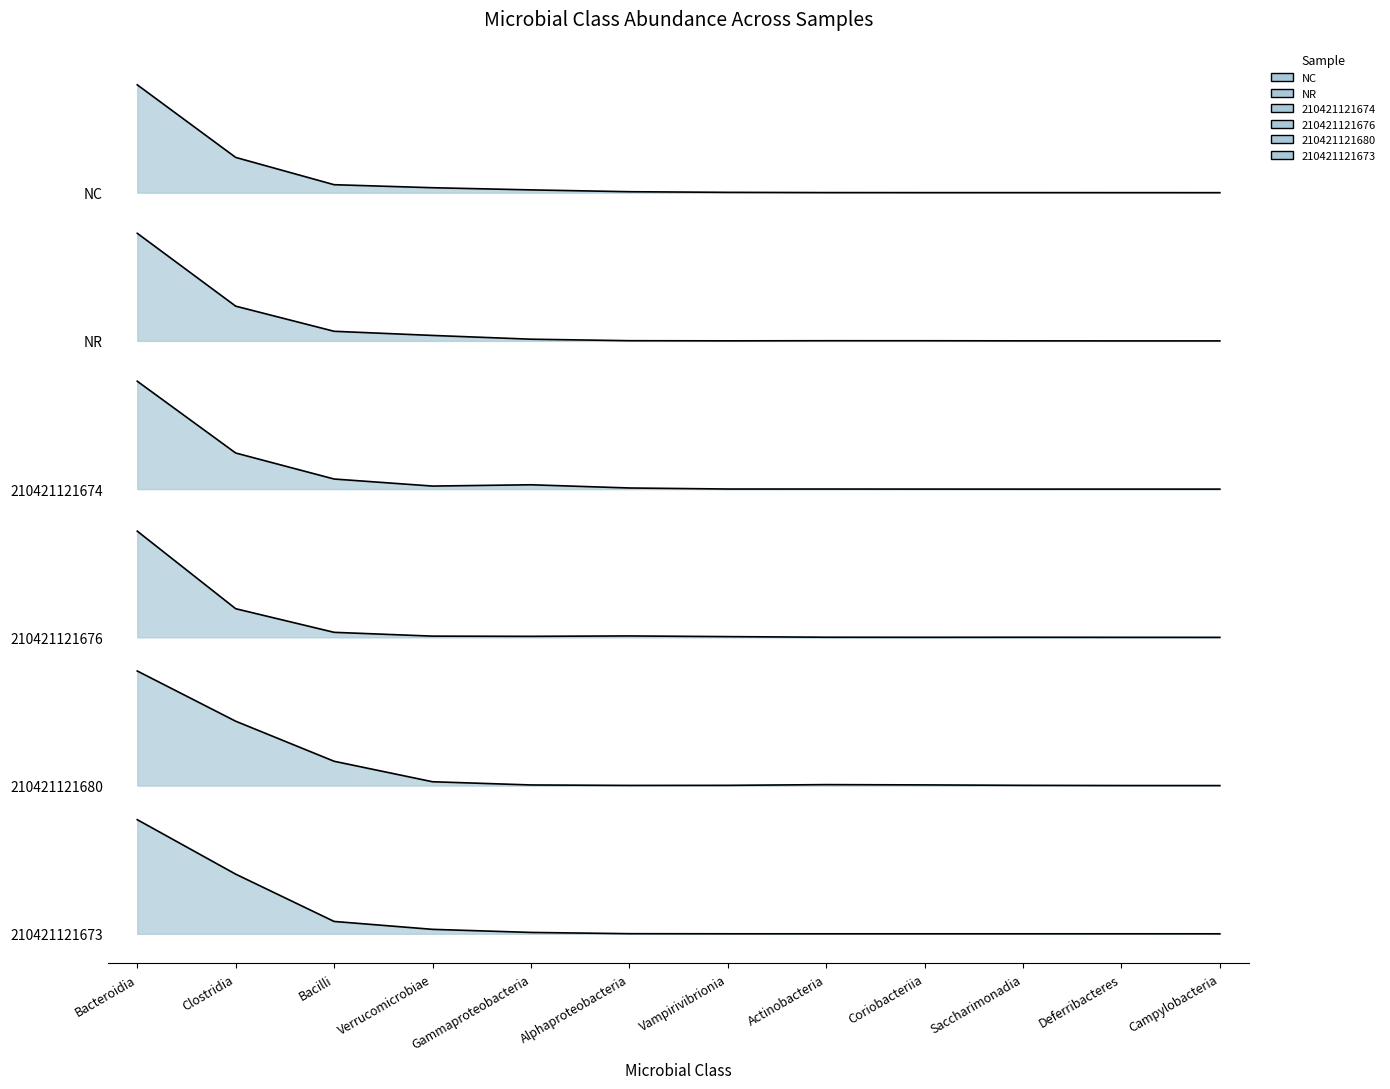

True or false: 210421121673 has more than 2 interior local peaks.

False